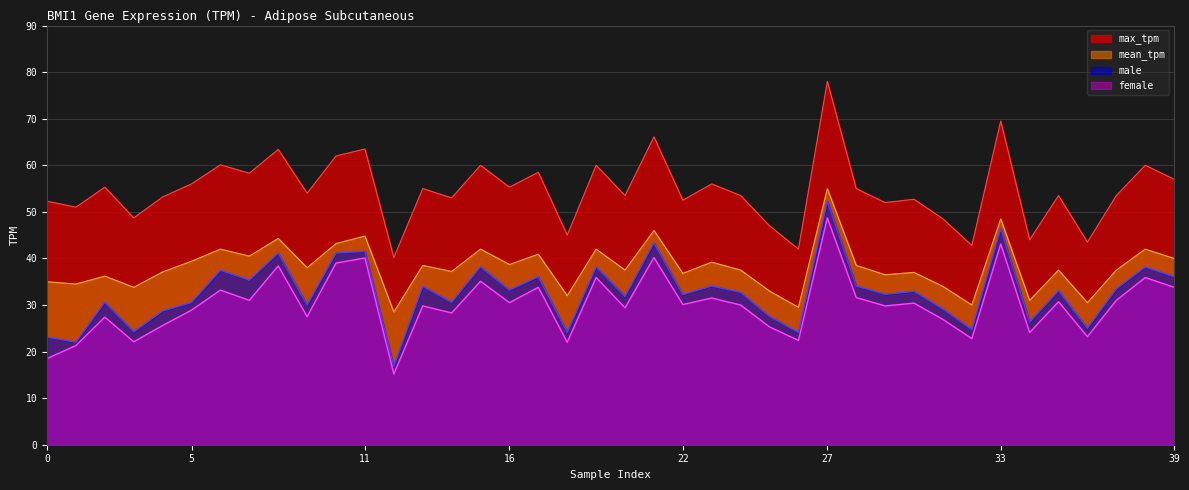

Does the chart have visible grid lines?

Yes